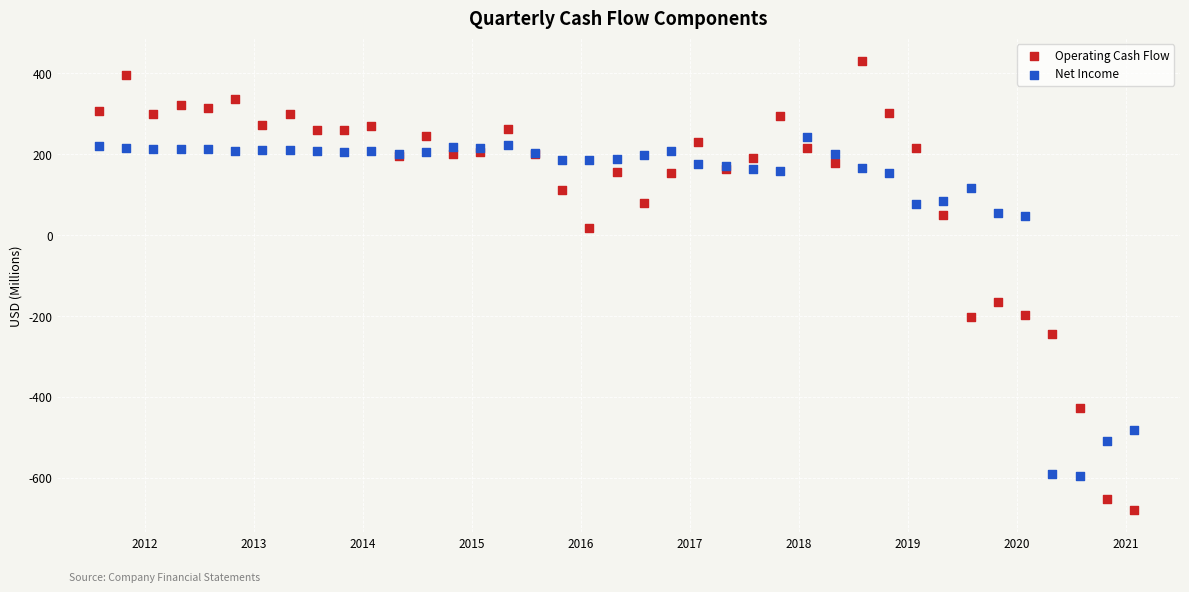

What is the X range (max minus min) for the scatter plot?

9.5